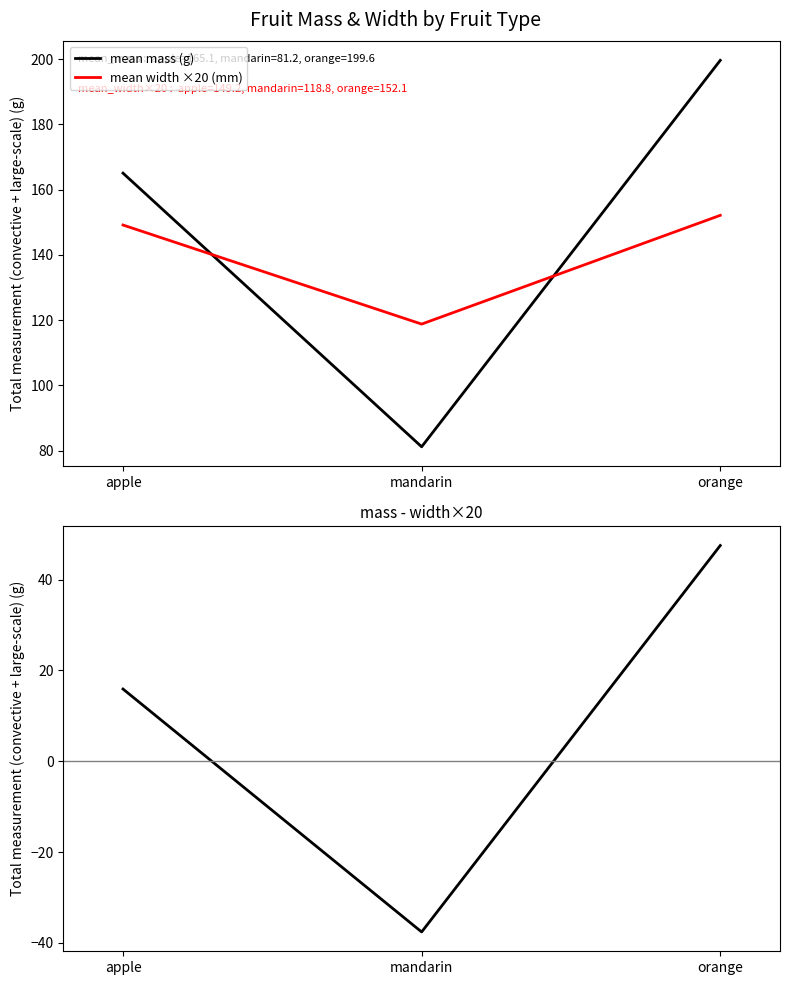

What is the value of the mass - width×20 point at the 3rd from the left?

47.5